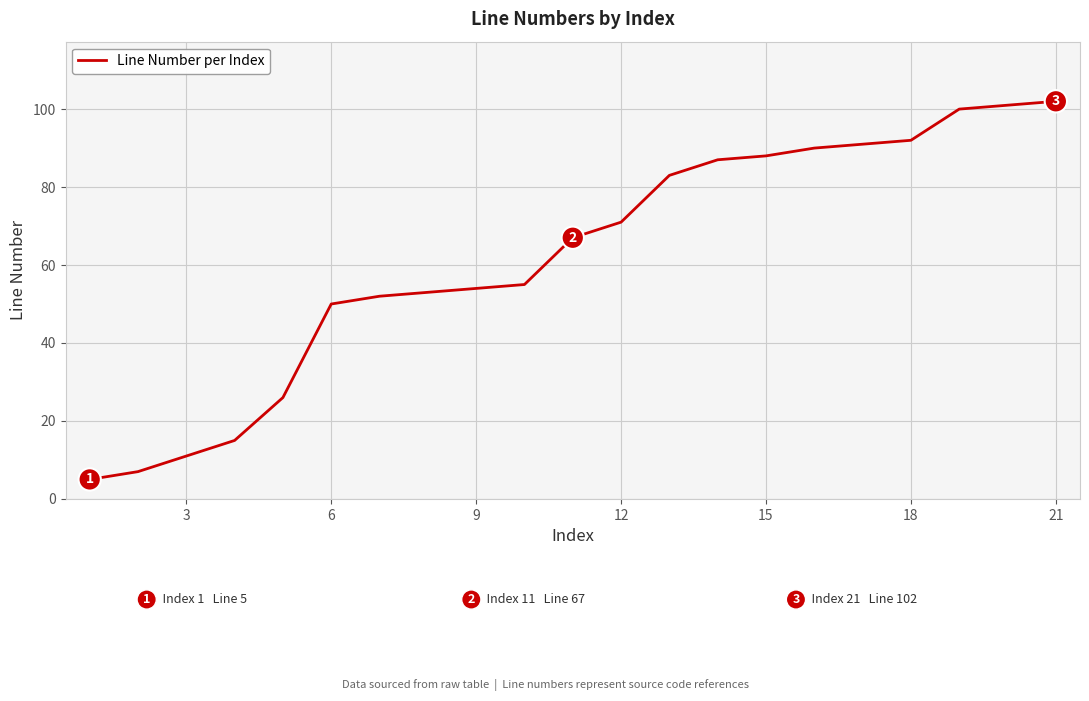

What is the difference between the maximum and minimum values?

97